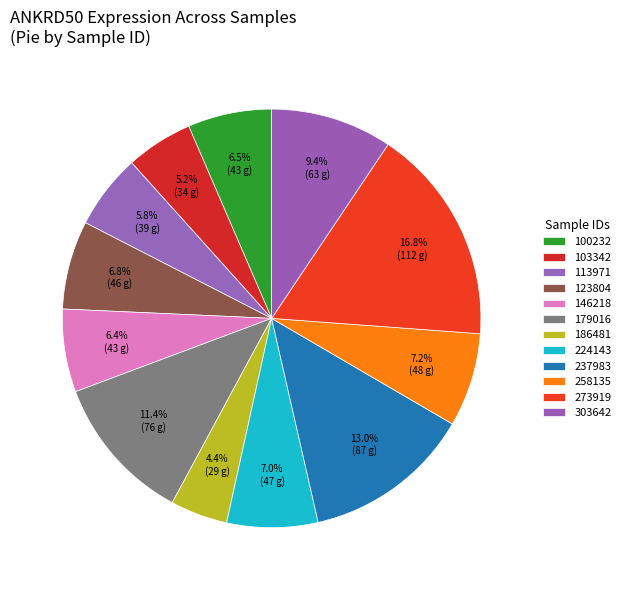

Count the number of slices in the pie.

12